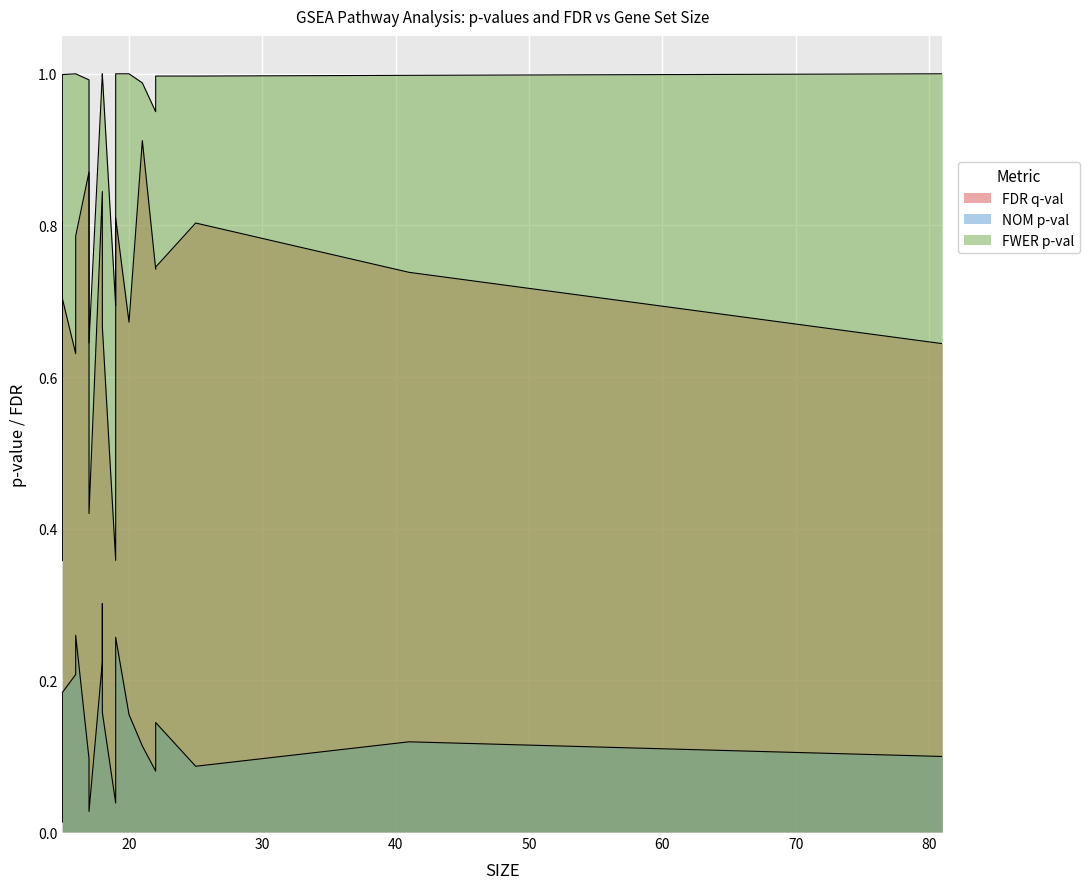

What is the sum of all NOM p-val values?

2.7